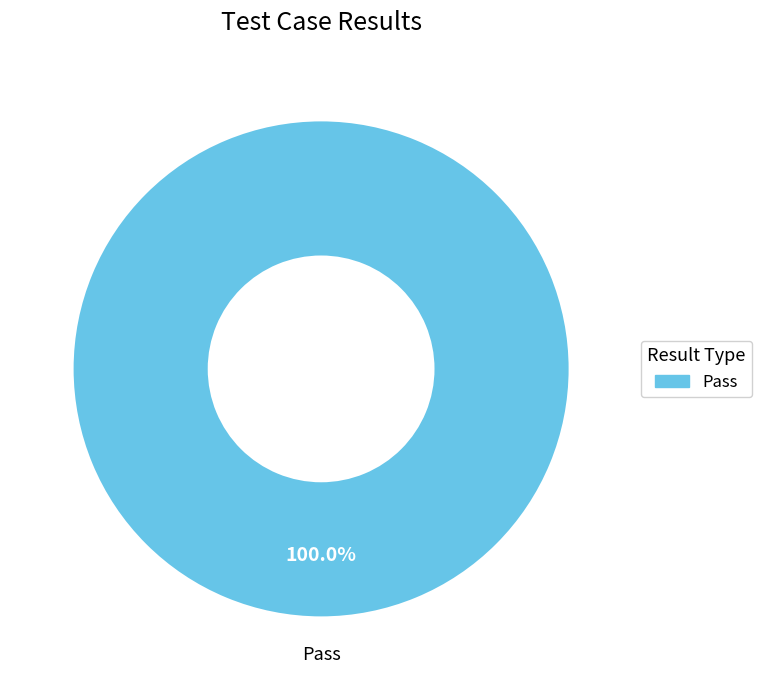

Does any single category account for the majority?

Yes